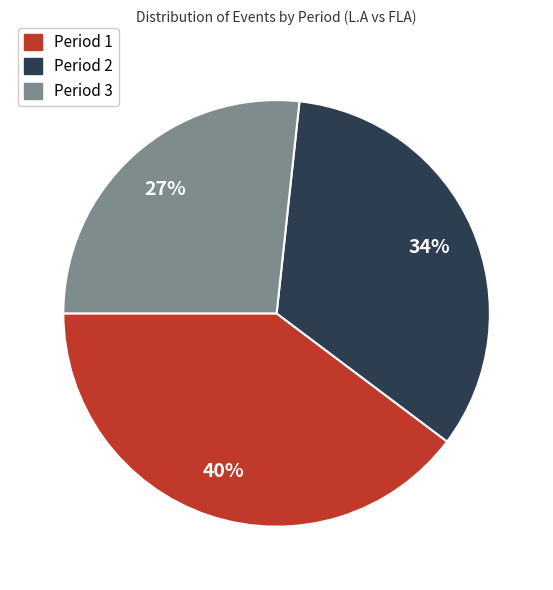

To the nearest percent, what portion does Period 1 represent?

40%